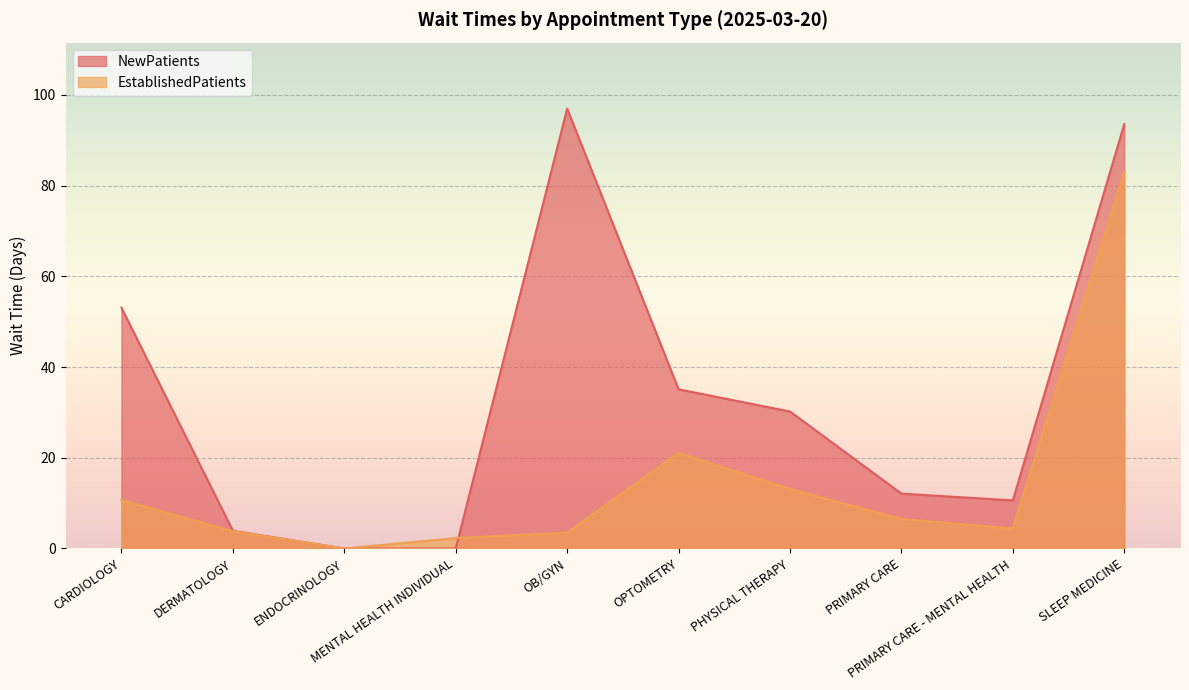

In EstablishedPatients, how many points are lower than both neighbors (excluding endpoints)?

2